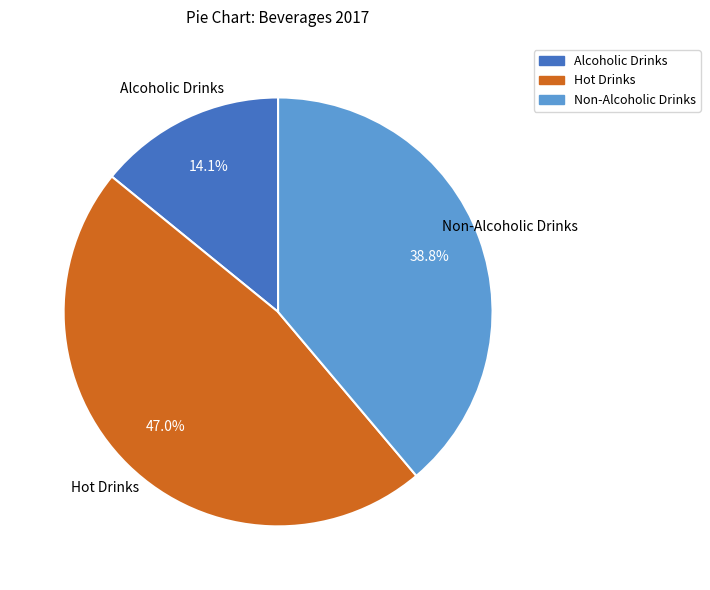

Between Non-Alcoholic Drinks and Hot Drinks, which is larger?

Hot Drinks